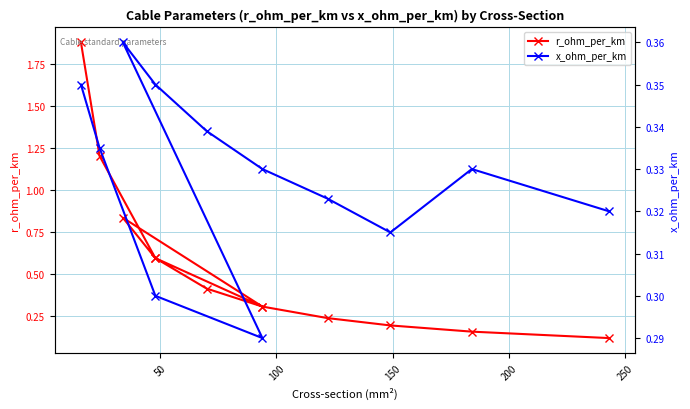

Rank the series by their average value, from lowest to highest.

x_ohm_per_km, r_ohm_per_km